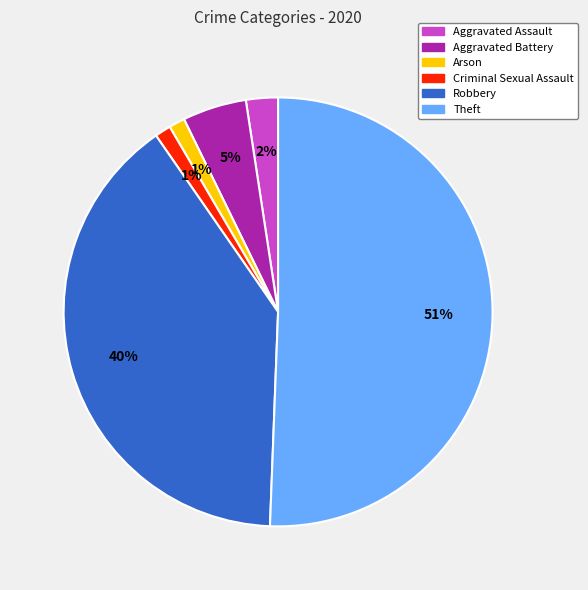

Do Arson and Robbery together represent more than half of the pie?

No